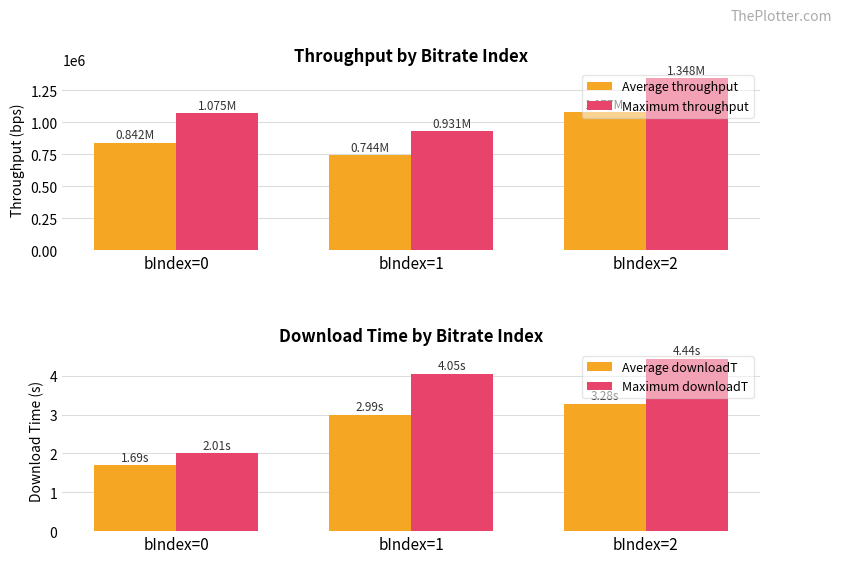

At which category is the sum across all series the highest?

bIndex=2